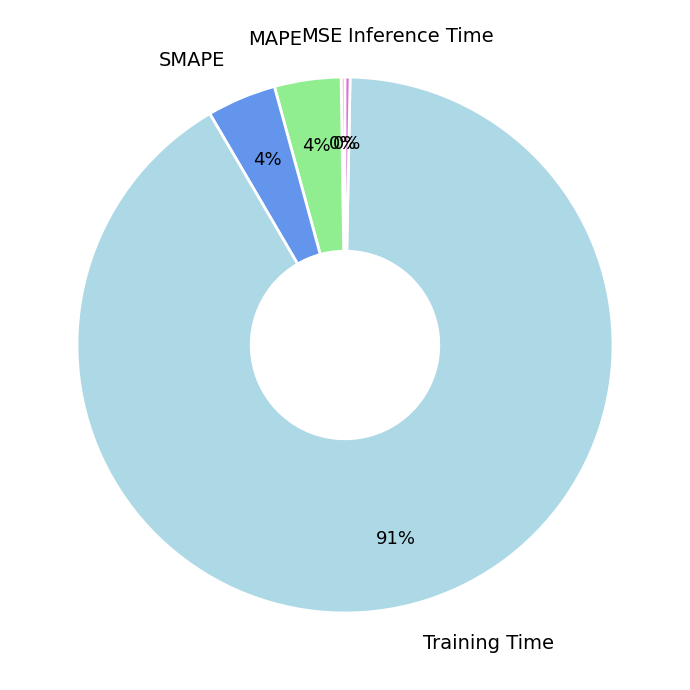

To the nearest percent, what is the average slice percentage?

20%